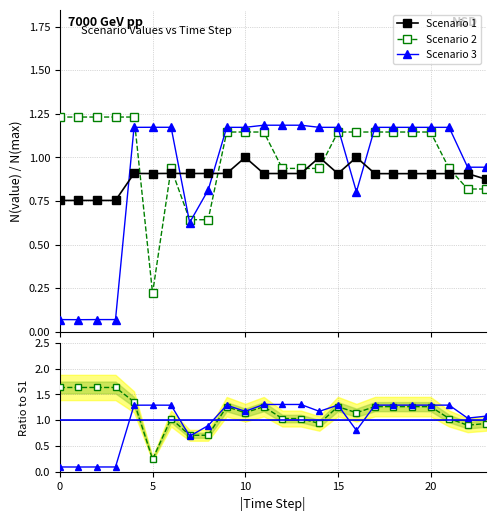

What are all the series names shown in the legend?

Scenario 1, Scenario 2, Scenario 3